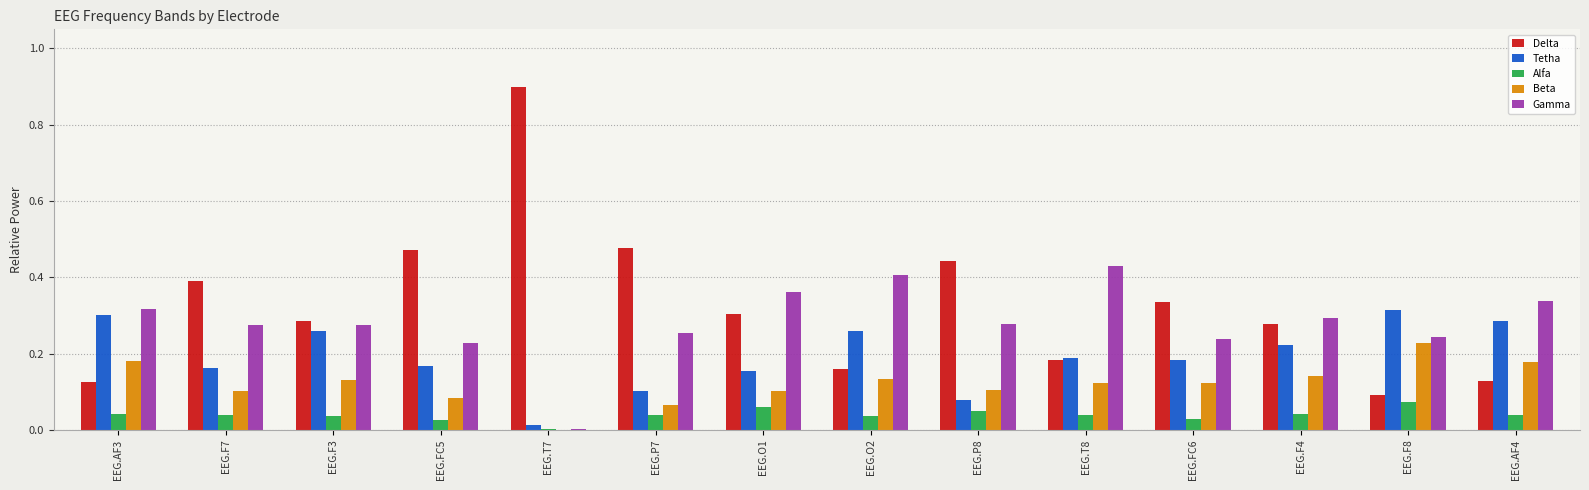

What is the highest value of the Delta series?

0.9